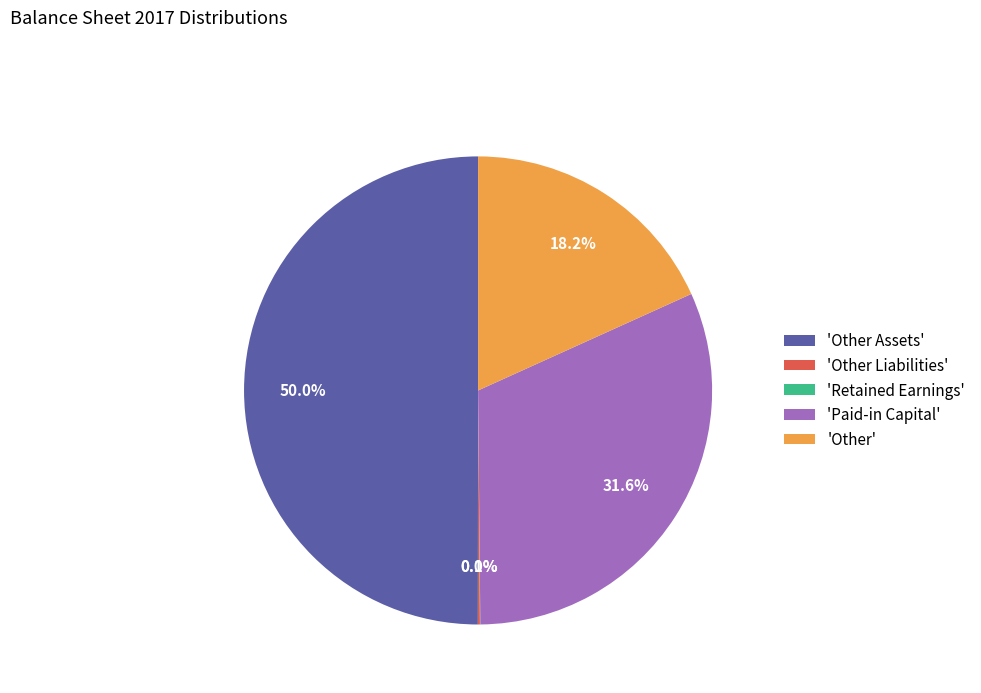

What portion of the pie excludes 'Paid-in Capital'?

68.4%